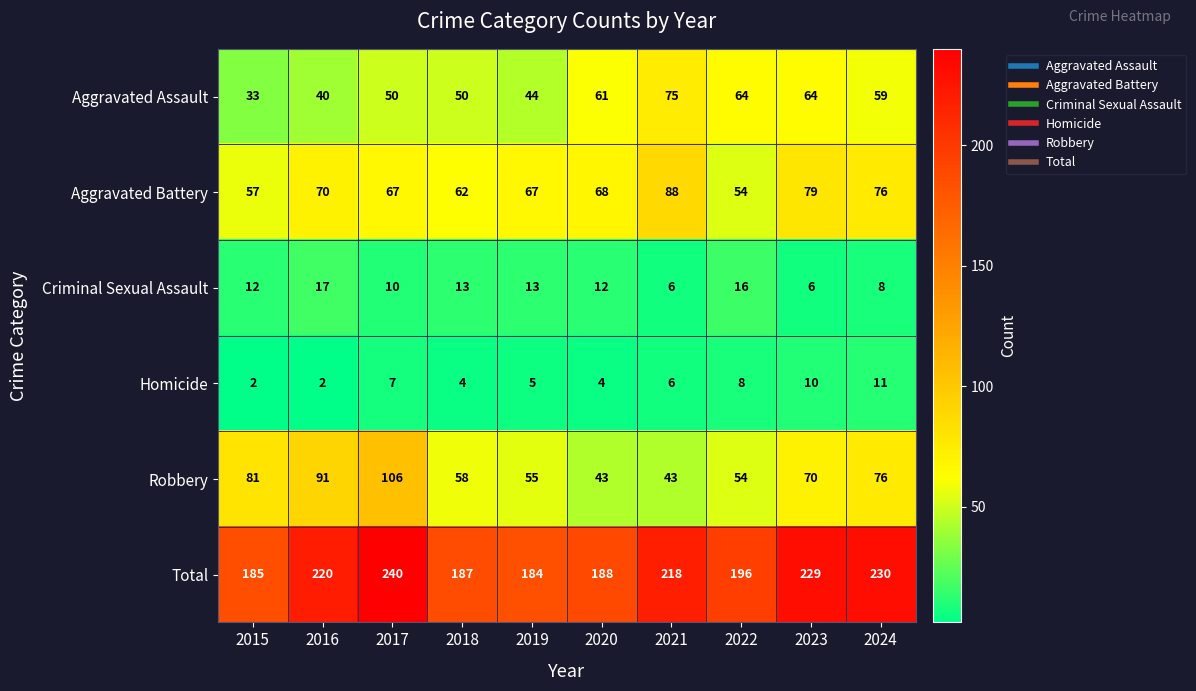

What is the spread (max minus min) of values at 2021?

212